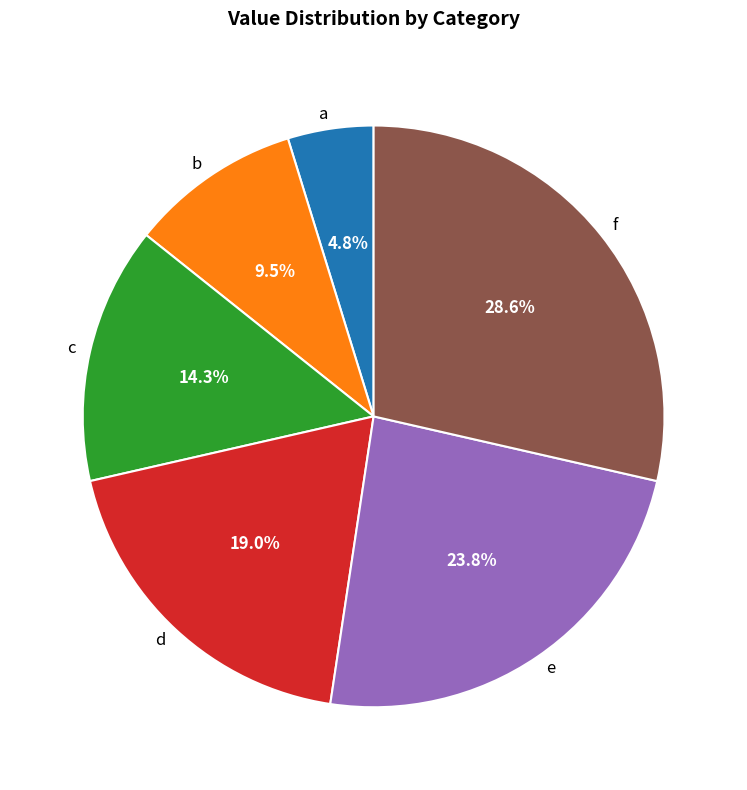

Which has a higher value, b or c?

c